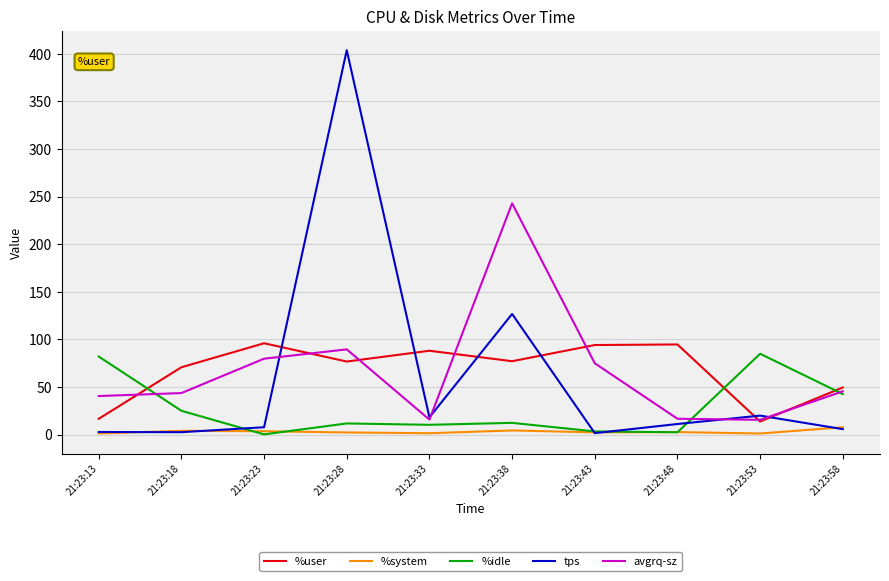

What is the difference between the maximum and minimum values in the %system series?

6.6